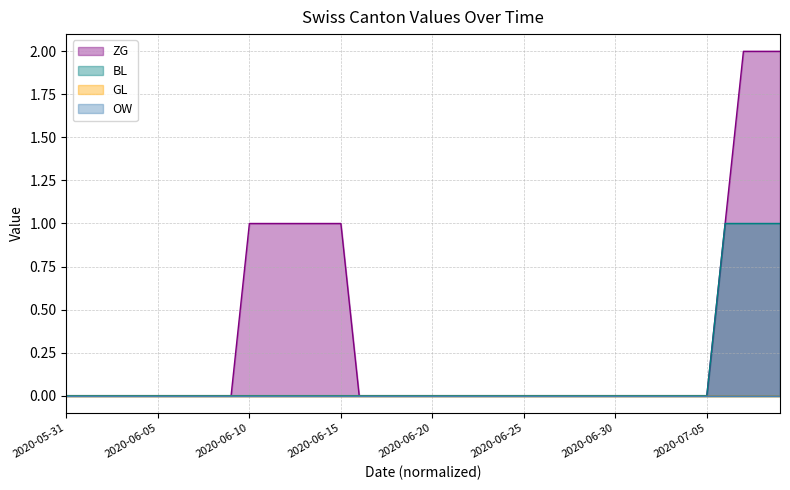

What value does the BL series have at 2020-07-07?

1